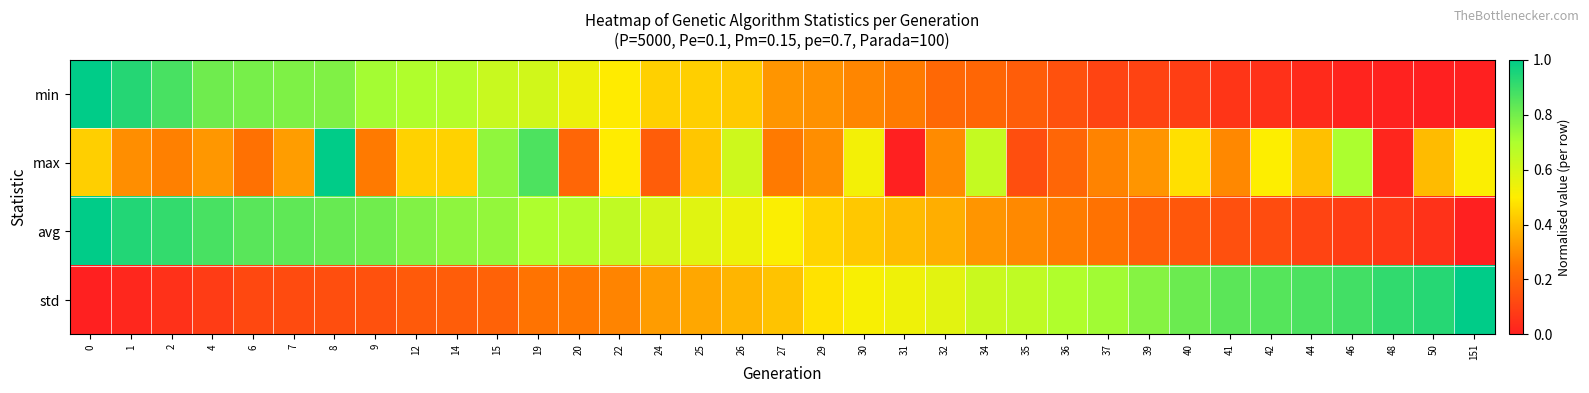

Reading right to left, transcribe all the data shown in this chart.

min: 151=0.0	50=0.0	48=0.0	46=0.0	44=0.0	42=0.1	41=0.1	40=0.1	39=0.1	37=0.1	36=0.1	35=0.2	34=0.2	32=0.2	31=0.3	30=0.3	29=0.3	27=0.3	26=0.4	25=0.4	24=0.4	22=0.5	20=0.5	19=0.6	15=0.6	14=0.7	12=0.7	9=0.7	8=0.8	7=0.8	6=0.8	4=0.8	2=0.9	1=0.9	0=1.0
max: 151=0.5	50=0.4	48=0.0	46=0.7	44=0.4	42=0.5	41=0.3	40=0.5	39=0.3	37=0.3	36=0.2	35=0.1	34=0.6	32=0.3	31=0.0	30=0.5	29=0.3	27=0.3	26=0.6	25=0.4	24=0.2	22=0.5	20=0.2	19=0.9	15=0.7	14=0.4	12=0.4	9=0.3	8=1.0	7=0.3	6=0.2	4=0.3	2=0.3	1=0.3	0=0.4
avg: 151=0.0	50=0.1	48=0.1	46=0.1	44=0.1	42=0.1	41=0.1	40=0.2	39=0.2	37=0.2	36=0.3	35=0.3	34=0.3	32=0.4	31=0.4	30=0.4	29=0.4	27=0.5	26=0.5	25=0.6	24=0.6	22=0.7	20=0.7	19=0.7	15=0.7	14=0.8	12=0.8	9=0.8	8=0.8	7=0.8	6=0.8	4=0.9	2=0.9	1=0.9	0=1.0
std: 151=1.0	50=0.9	48=0.9	46=0.9	44=0.9	42=0.8	41=0.8	40=0.8	39=0.8	37=0.7	36=0.7	35=0.7	34=0.6	32=0.6	31=0.5	30=0.5	29=0.5	27=0.4	26=0.4	25=0.4	24=0.3	22=0.3	20=0.3	19=0.2	15=0.2	14=0.2	12=0.2	9=0.1	8=0.1	7=0.1	6=0.1	4=0.1	2=0.0	1=0.0	0=0.0